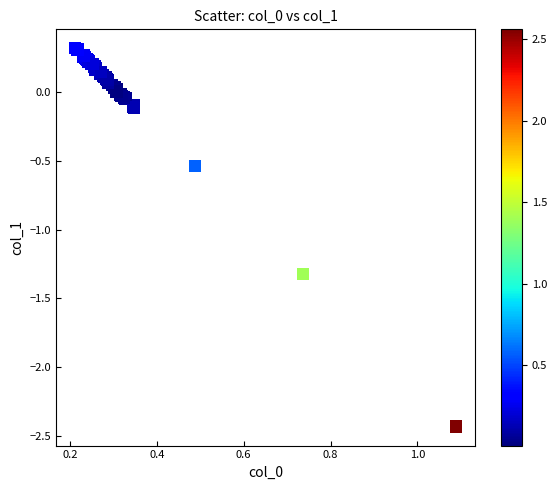

What Y value in the scatter plot is closest to -1?

-1.3